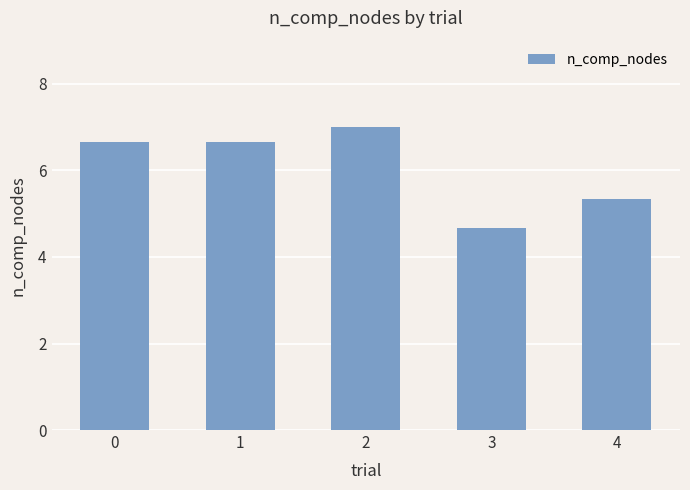

Does the chart contain stacked bars?

No